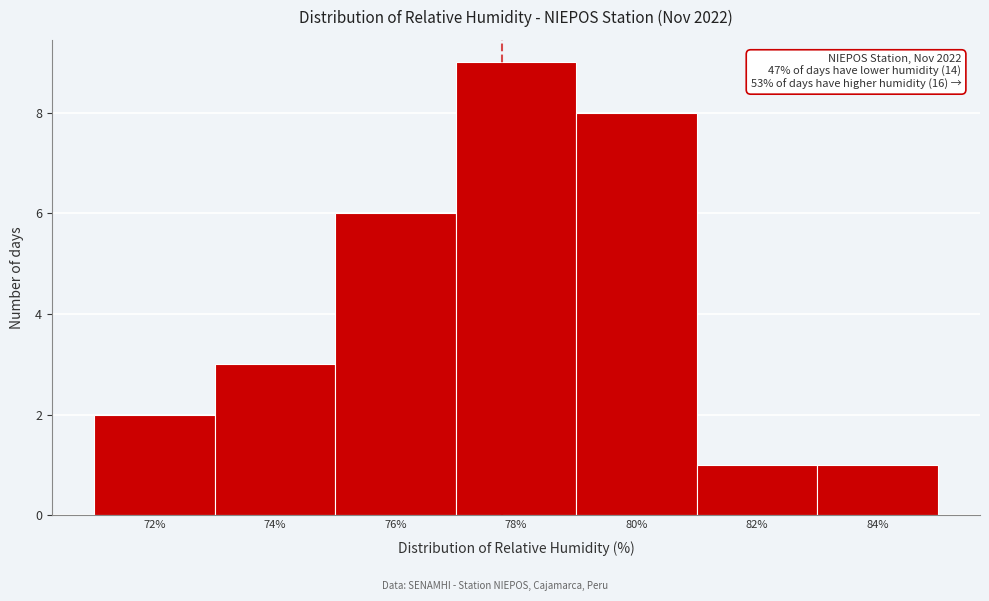

Reading left to right, list all the values displayed in this chart.

2	3	6	9	8	1	1